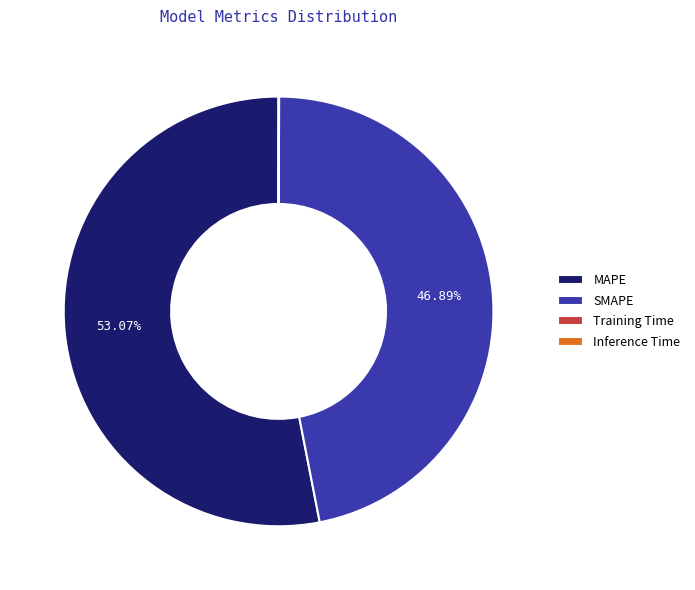

What is the largest slice in the pie chart?

MAPE